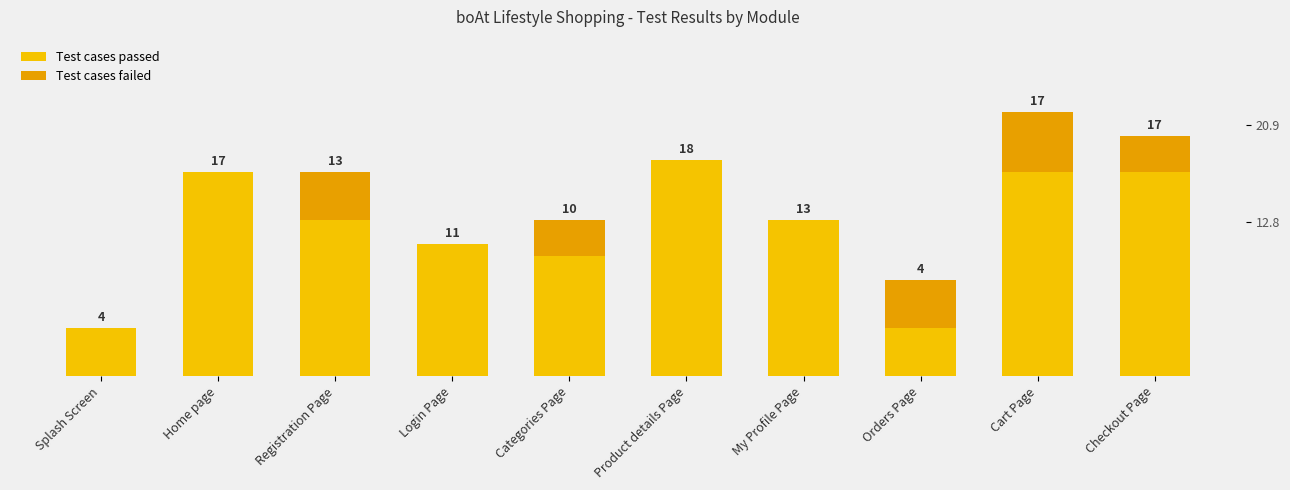

Rank the series by their maximum value, from highest to lowest.

Test cases passed, Test cases failed